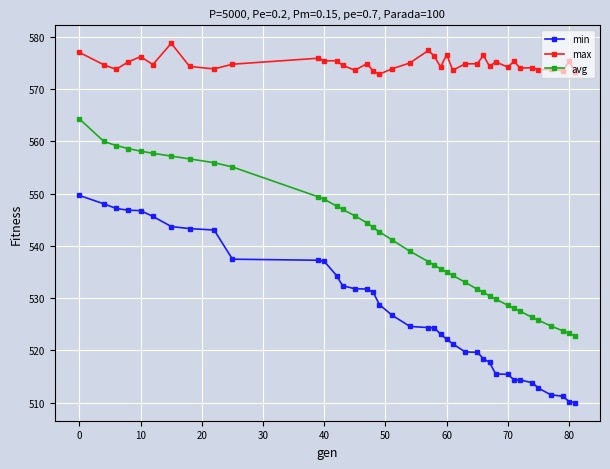

What are all the series names shown in the legend?

min, max, avg